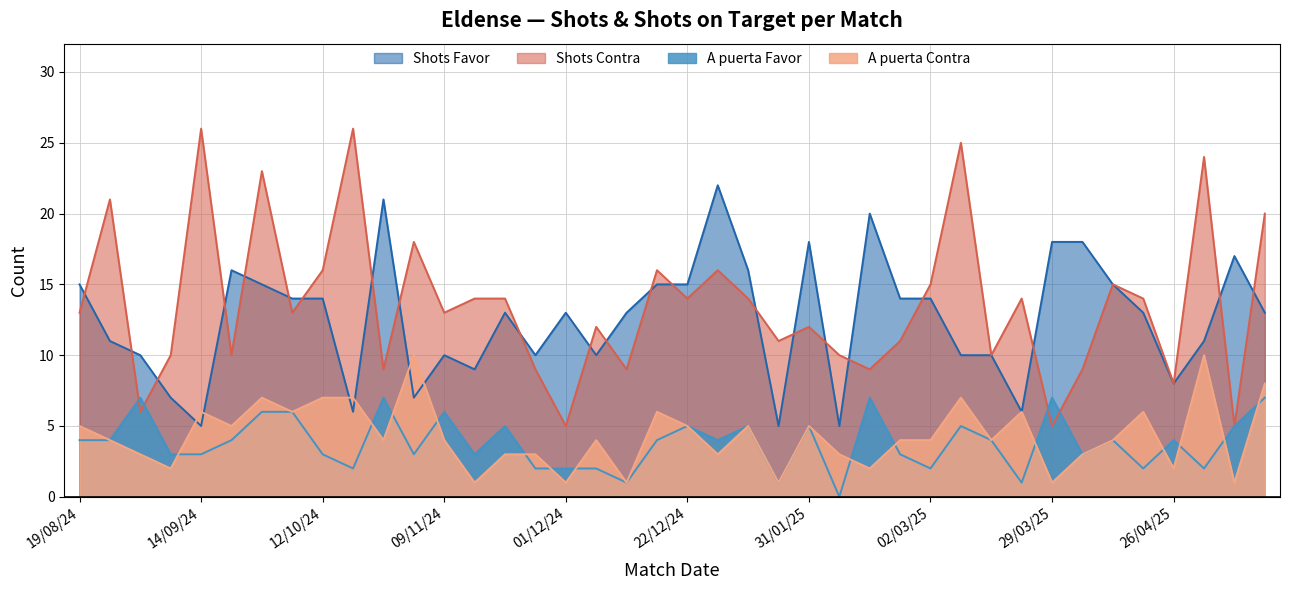

Does the chart have visible grid lines?

Yes